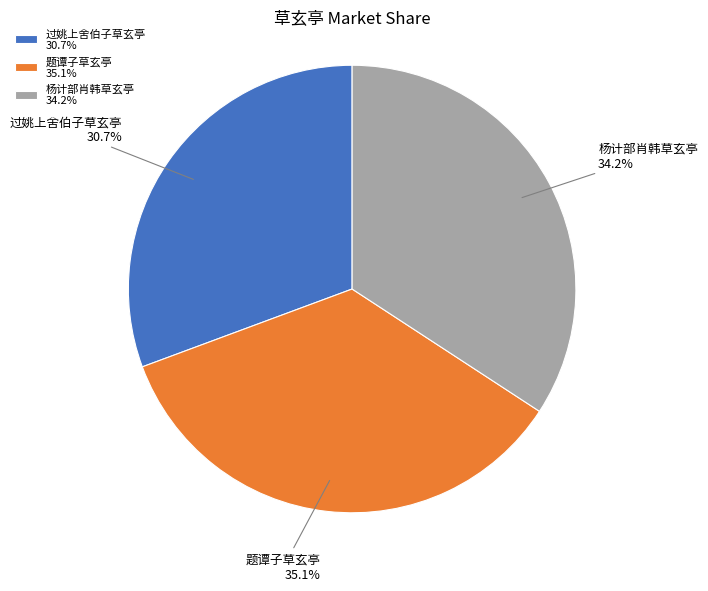

Is there any slice that represents more than half of the pie?

No